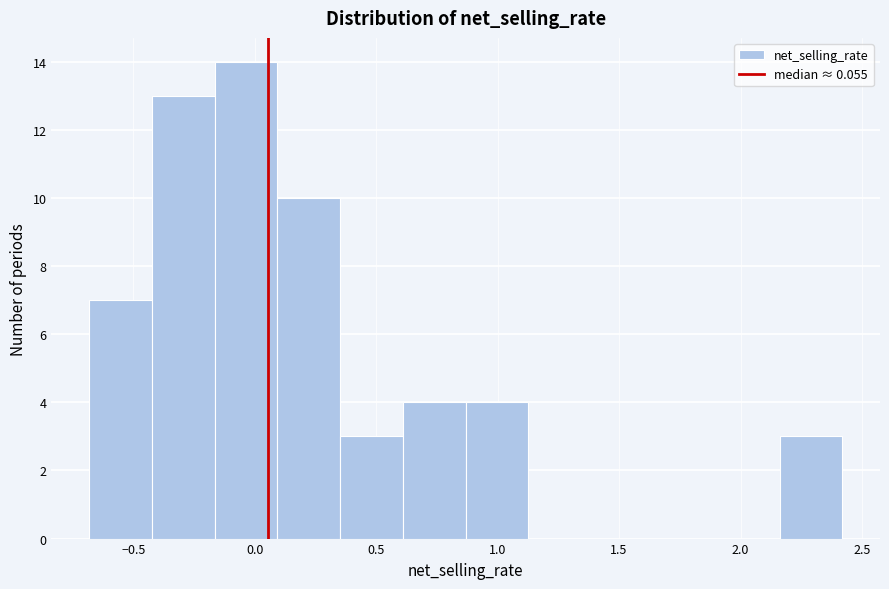

How tall is the bar that spans 0.85 to 1.15 on the x-axis? Neither the bar edges nor the heights are printed on the chart, so give them approximately, as read against the axes.

4